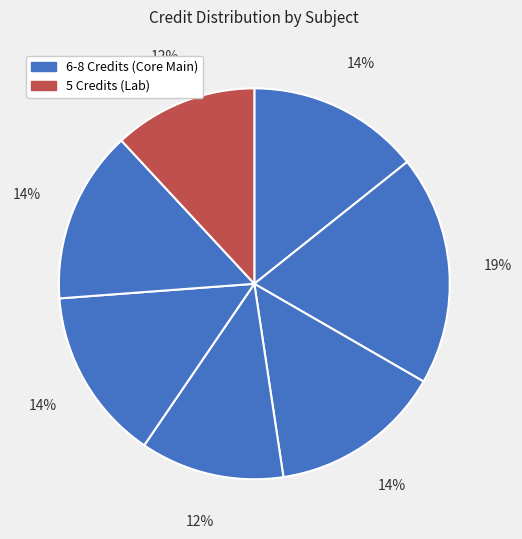

How many slices are in this pie chart?

7